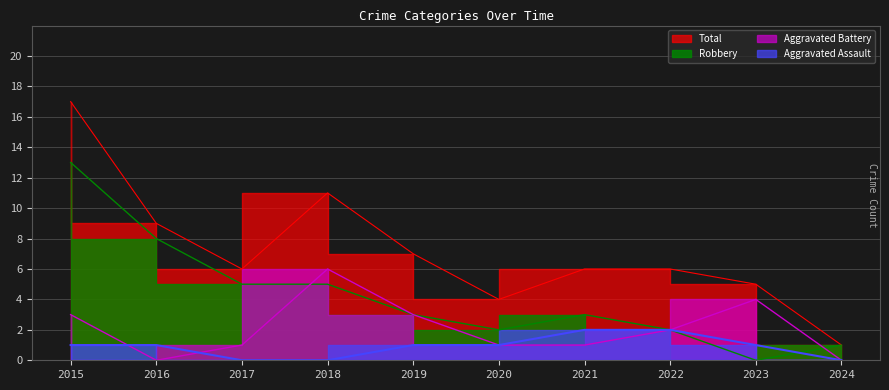

Reading left to right, what are all the values shown in this chart?

Aggravated Assault: 2015=1	2016=1	2017=0	2018=0	2019=1	2020=1	2021=2	2022=2	2023=1	2024=0
Aggravated Battery: 2015=3	2016=0	2017=1	2018=6	2019=3	2020=1	2021=1	2022=2	2023=4	2024=0
Robbery: 2015=13	2016=8	2017=5	2018=5	2019=3	2020=2	2021=3	2022=2	2023=0	2024=1
Total: 2015=17	2016=9	2017=6	2018=11	2019=7	2020=4	2021=6	2022=6	2023=5	2024=1